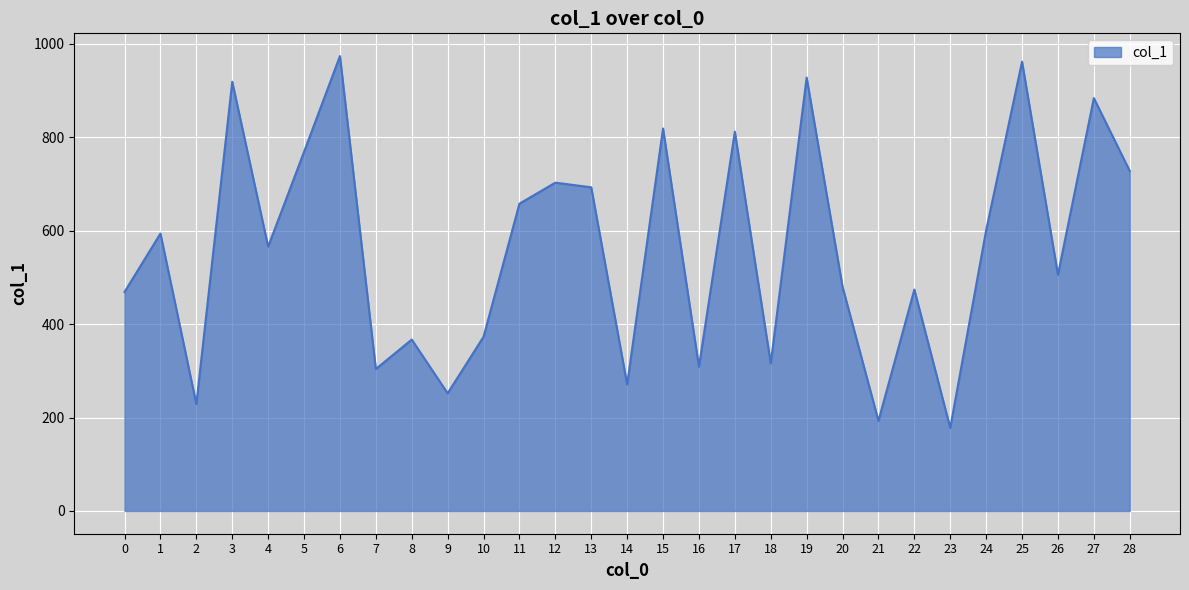

How many lines are shown in the chart?

1